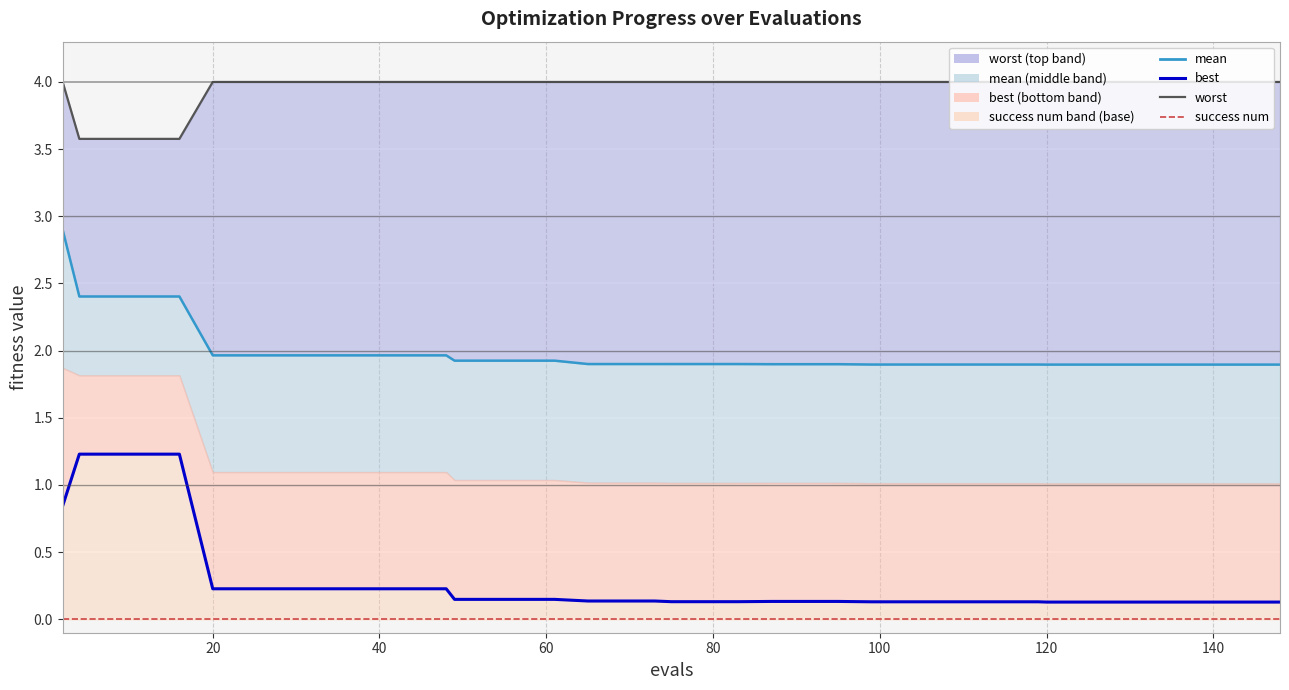

Reading left to right, transcribe all the data shown in this chart.

mean: 2.9	2.4	2.4	2.4	2.4	2.0	2.0	2.0	2.0	2.0	2.0	2.0	2.0	1.9	1.9	1.9	1.9	1.9	1.9	1.9	1.9	1.9	1.9	1.9	1.9	1.9	1.9	1.9	1.9	1.9	1.9	1.9	1.9	1.9	1.9	1.9	1.9	1.9	1.9	1.9
best: 0.8	1.2	1.2	1.2	1.2	0.2	0.2	0.2	0.2	0.2	0.2	0.2	0.2	0.1	0.1	0.1	0.1	0.1	0.1	0.1	0.1	0.1	0.1	0.1	0.1	0.1	0.1	0.1	0.1	0.1	0.1	0.1	0.1	0.1	0.1	0.1	0.1	0.1	0.1	0.1
worst: 4.0	3.6	3.6	3.6	3.6	4.0	4.0	4.0	4.0	4.0	4.0	4.0	4.0	4.0	4.0	4.0	4.0	4.0	4.0	4.0	4.0	4.0	4.0	4.0	4.0	4.0	4.0	4.0	4.0	4.0	4.0	4.0	4.0	4.0	4.0	4.0	4.0	4.0	4.0	4.0
success num: 0.0	0.0	0.0	0.0	0.0	0.0	0.0	0.0	0.0	0.0	0.0	0.0	0.0	0.0	0.0	0.0	0.0	0.0	0.0	0.0	0.0	0.0	0.0	0.0	0.0	0.0	0.0	0.0	0.0	0.0	0.0	0.0	0.0	0.0	0.0	0.0	0.0	0.0	0.0	0.0